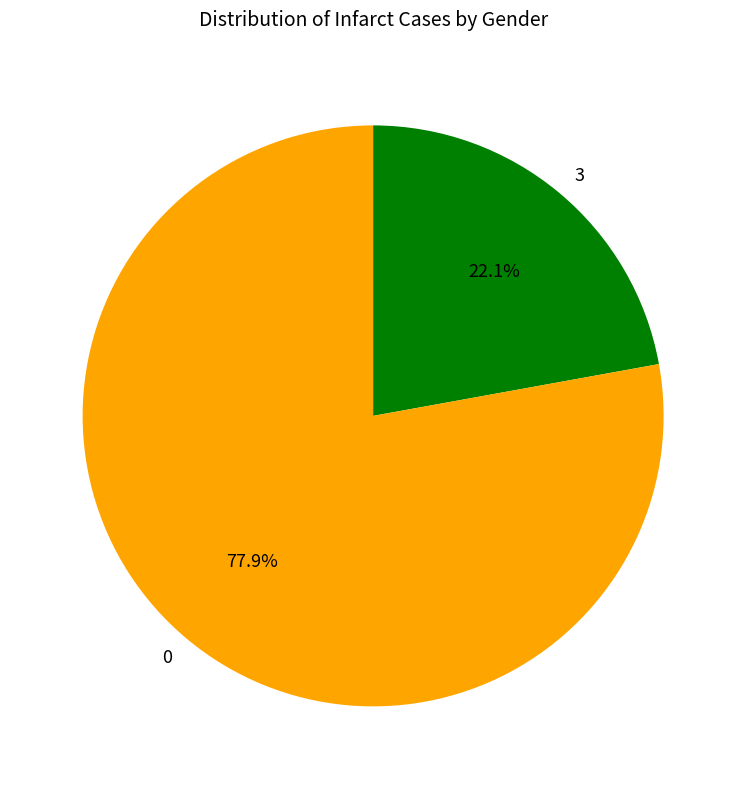

Approximately how many times larger is the value at 3 compared to 0?

0.3